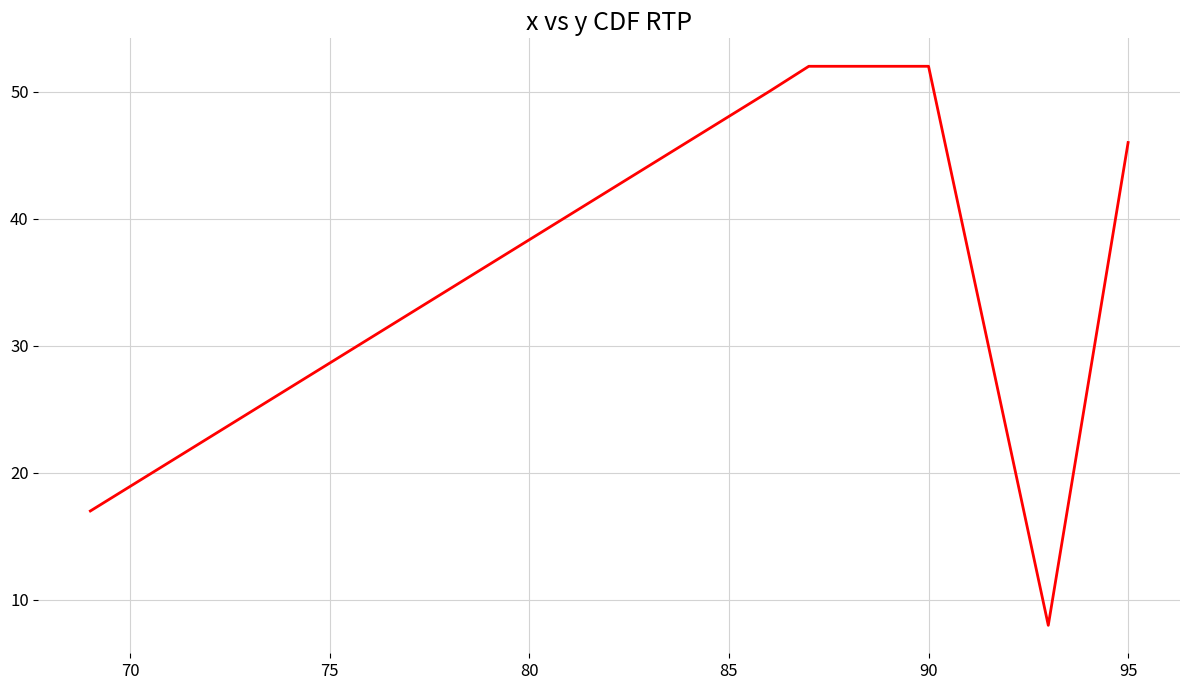

How many lines are shown in the chart?

1